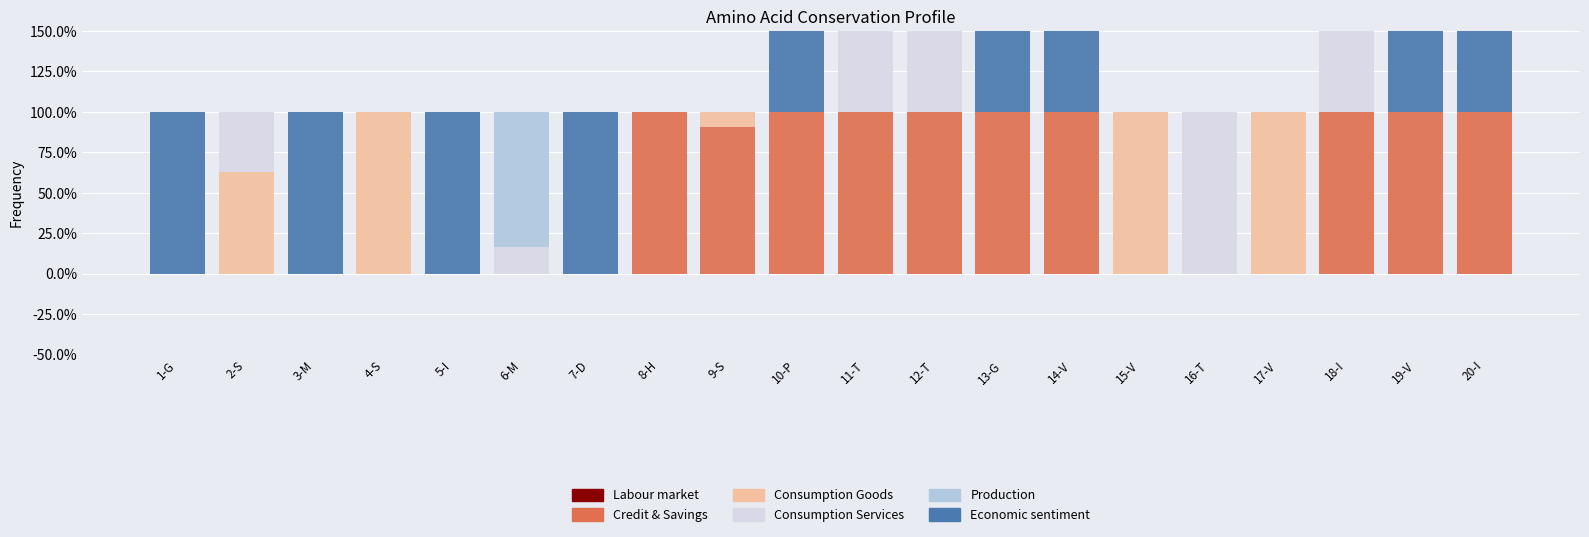

How many groups of bars are there?

20